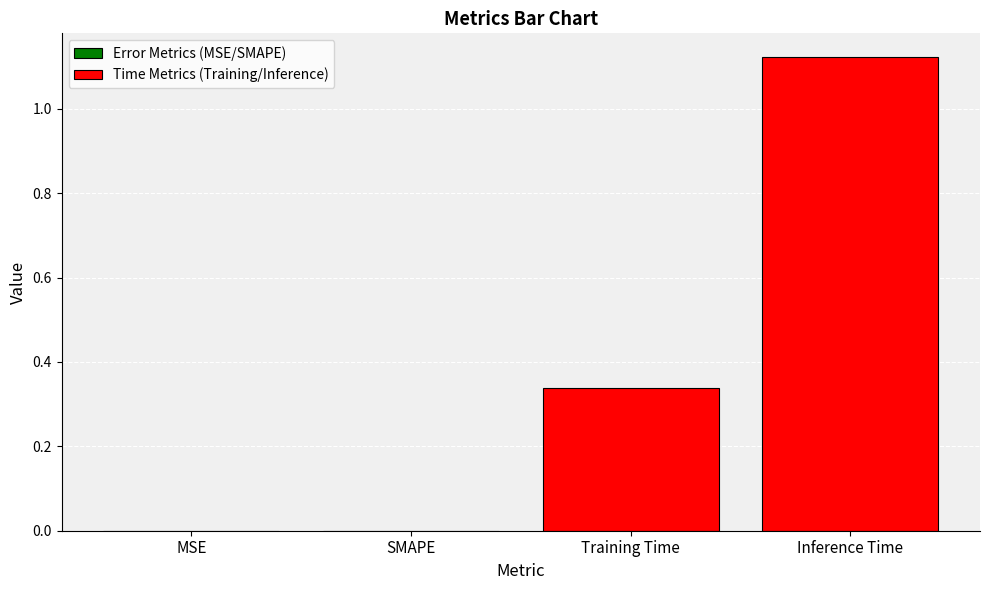

The chart shows a value of 0.1 at Training Time. True or false?

False